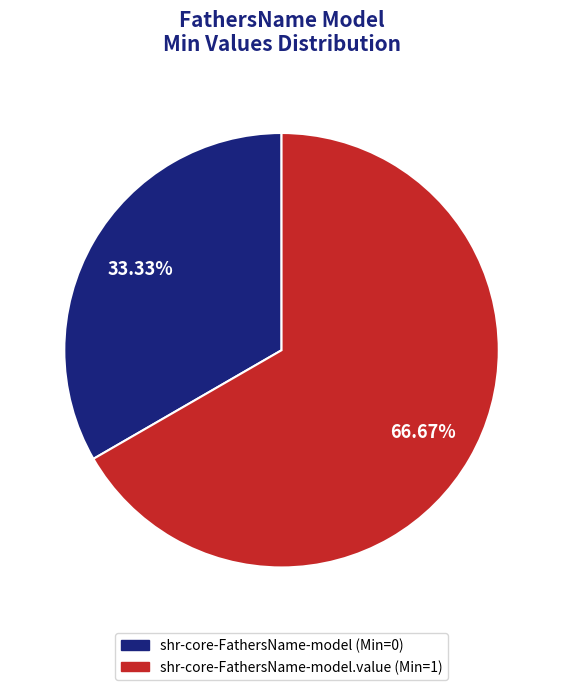

Is there a majority slice in this chart?

Yes